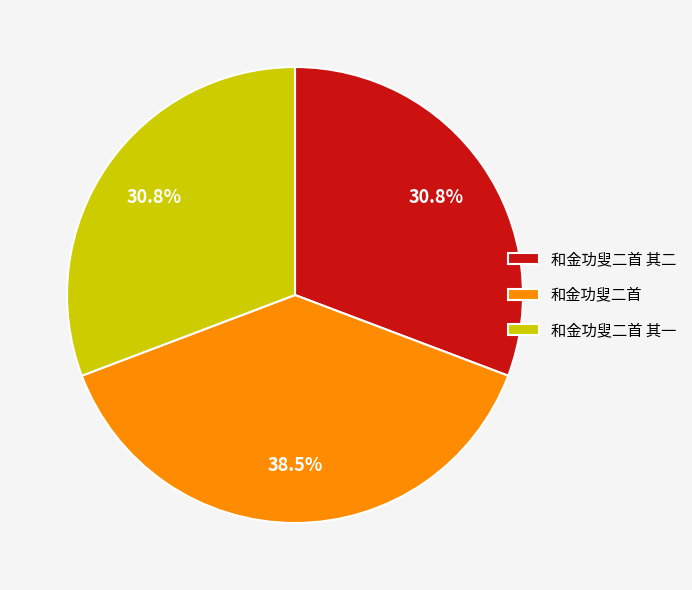

How much of the chart is everything except 和金功叟二首 其一?

69.2%